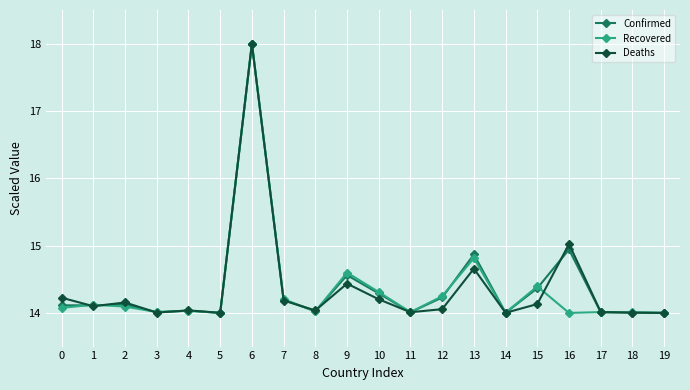

What is the total value across all series at 12?

42.5